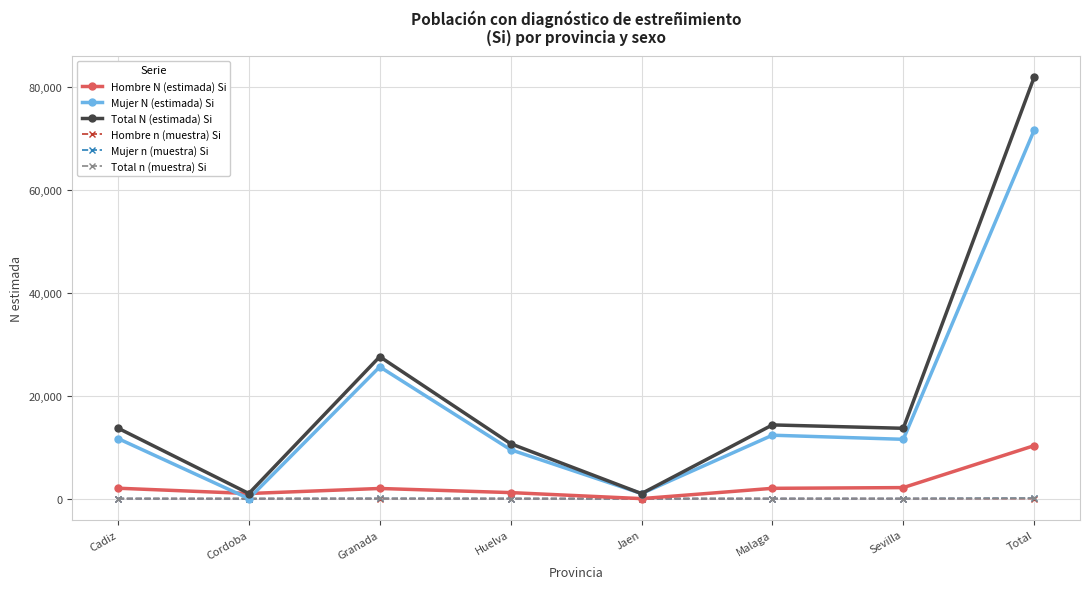

True or false: Total N (estimada) Si has more than 2 points higher than both neighbors.

False